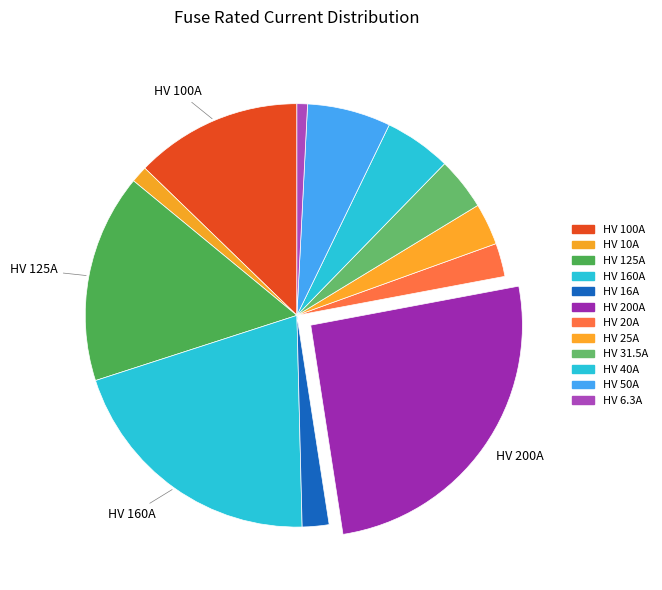

The HV 50A slice represents 20% of the pie. True or false?

False